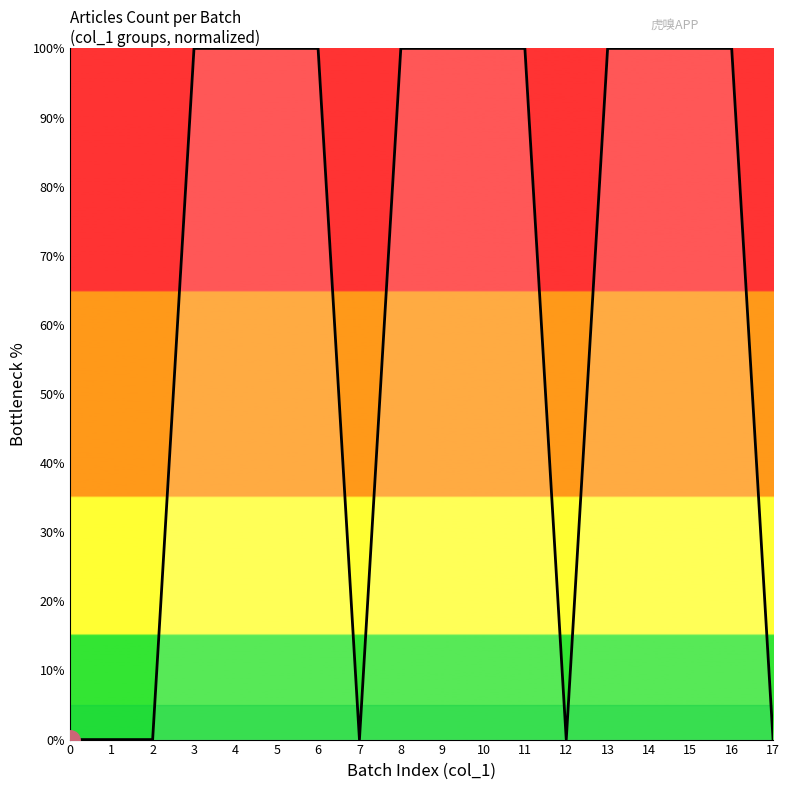

The chart shows a value of 100 at 11. True or false?

True